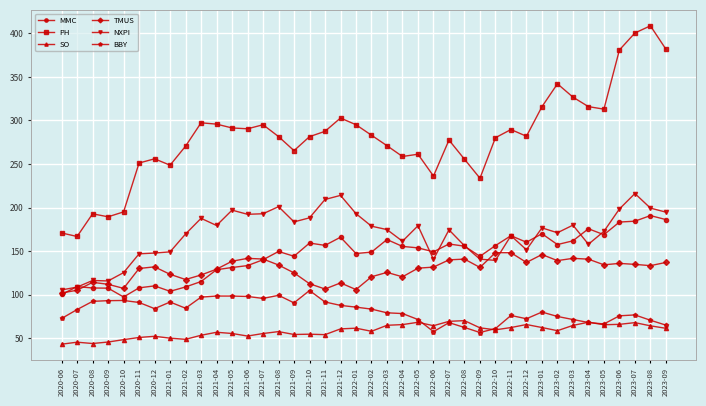

Which series has the largest range (max minus min)?

PH